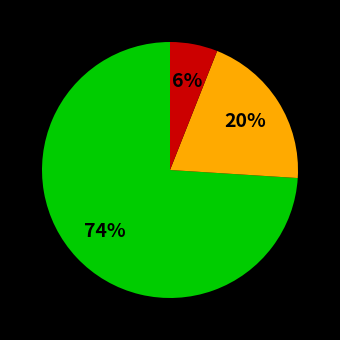

Does any single category account for the majority?

Yes